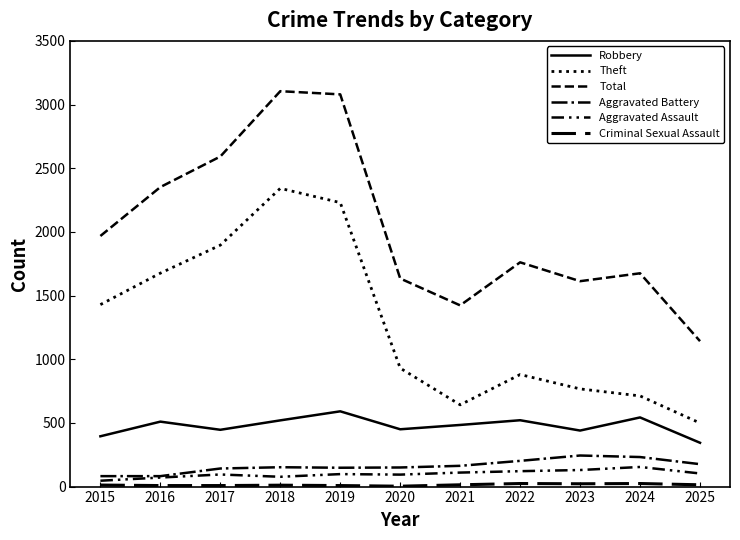

Is it true that Aggravated Assault equals 94 at 2020?

True